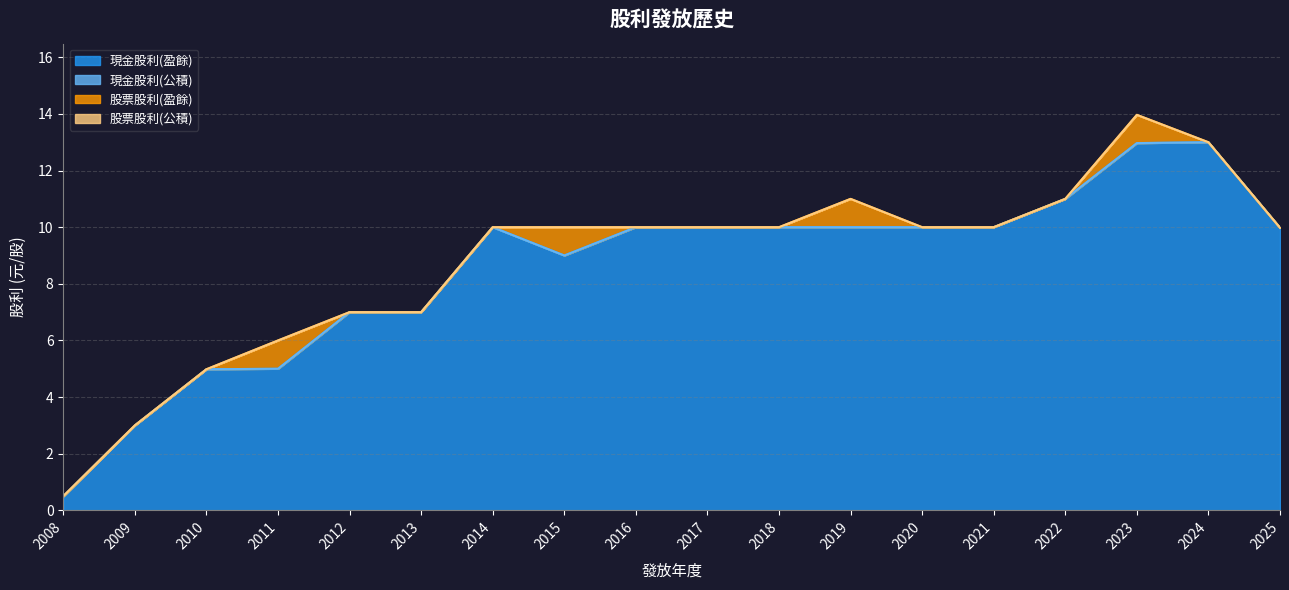

Which series has the largest range (max minus min)?

現金股利(盈餘)